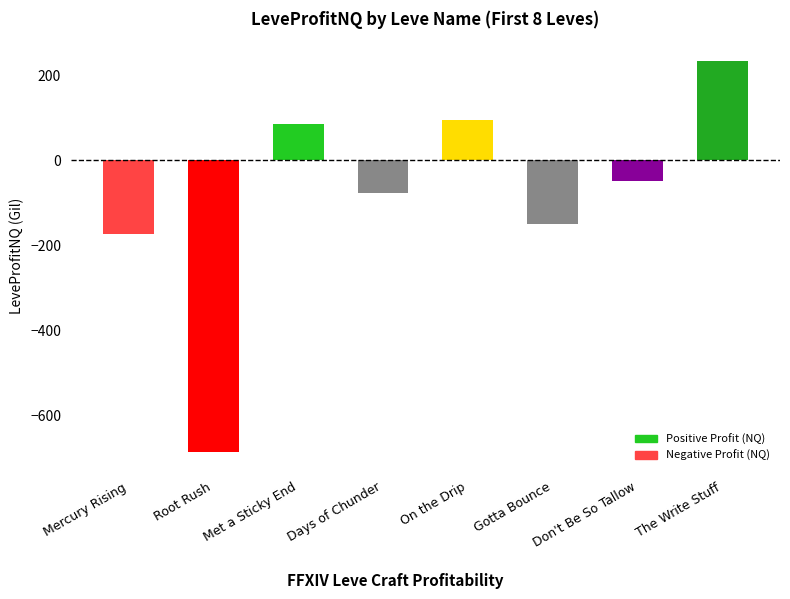

What is the change in value from Met a Sticky End to Days of Chunder?

-161.0